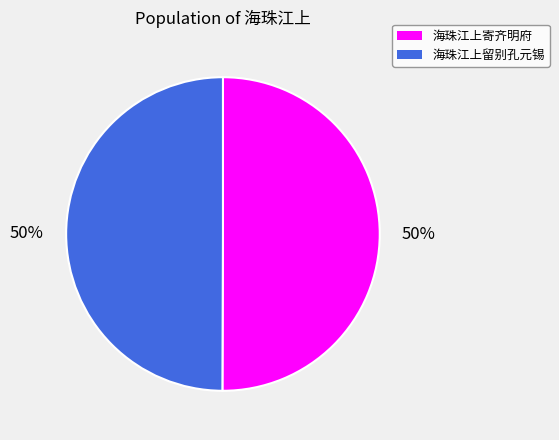

How many segments does this pie chart have?

2